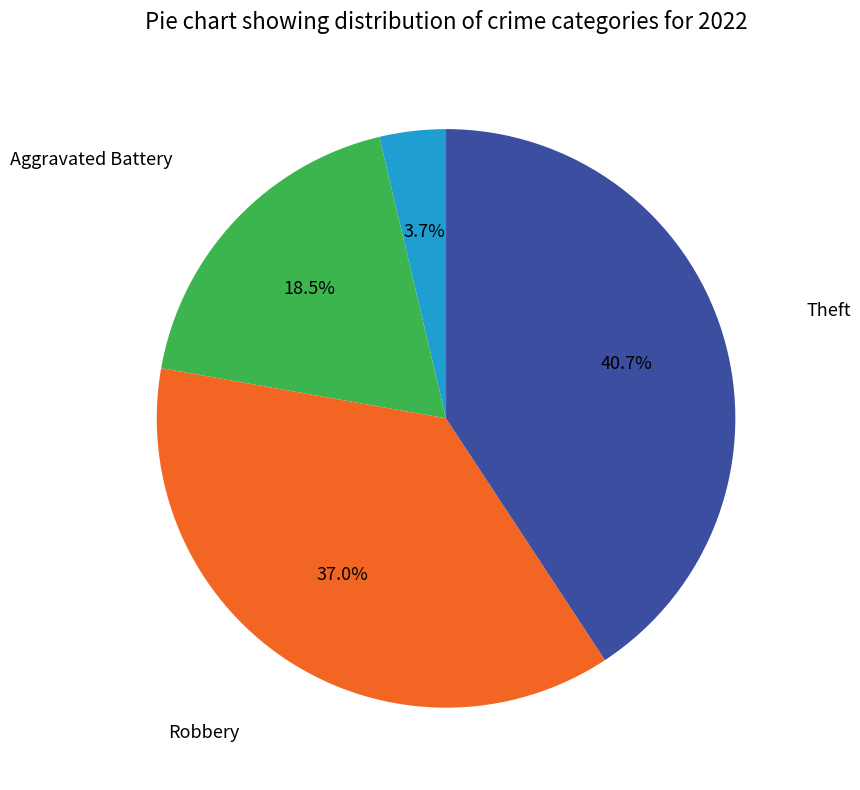

What is the smallest slice in the pie chart?

Aggravated Assault